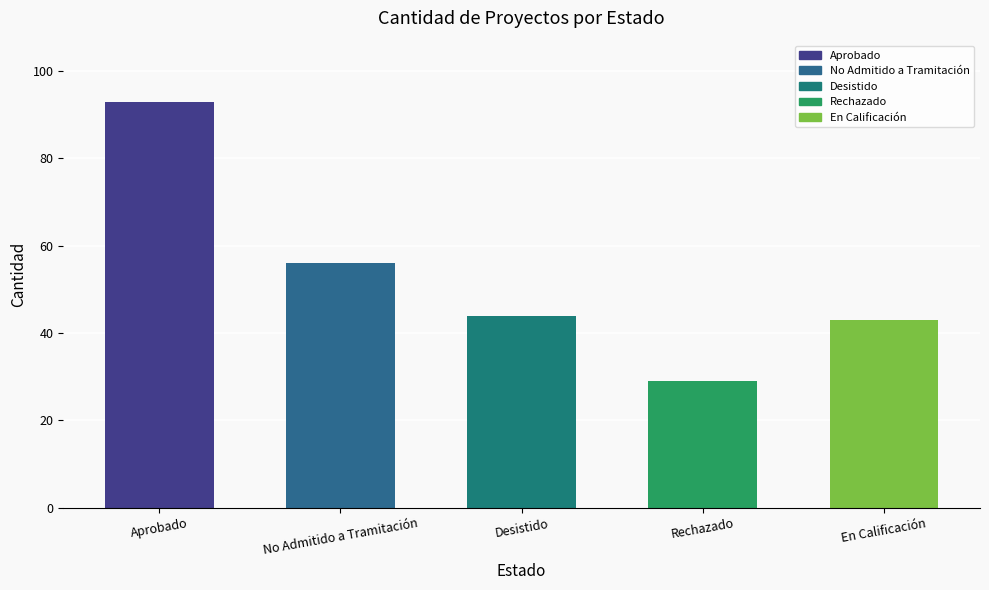

True or false: the data shows 14 at Rechazado.

False